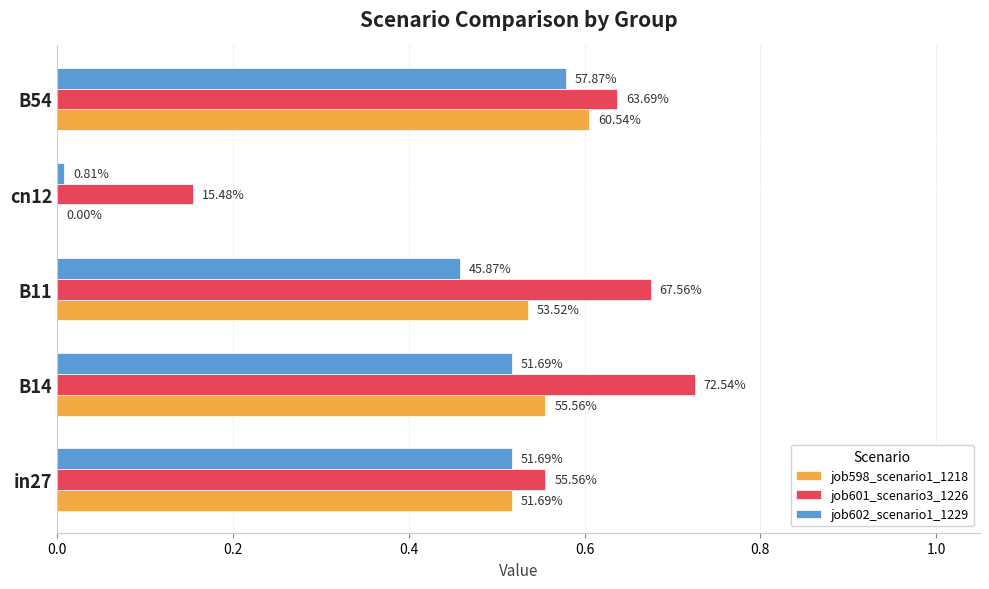

What are all the series names shown in the legend?

job598_scenario1_1218, job601_scenario3_1226, job602_scenario1_1229